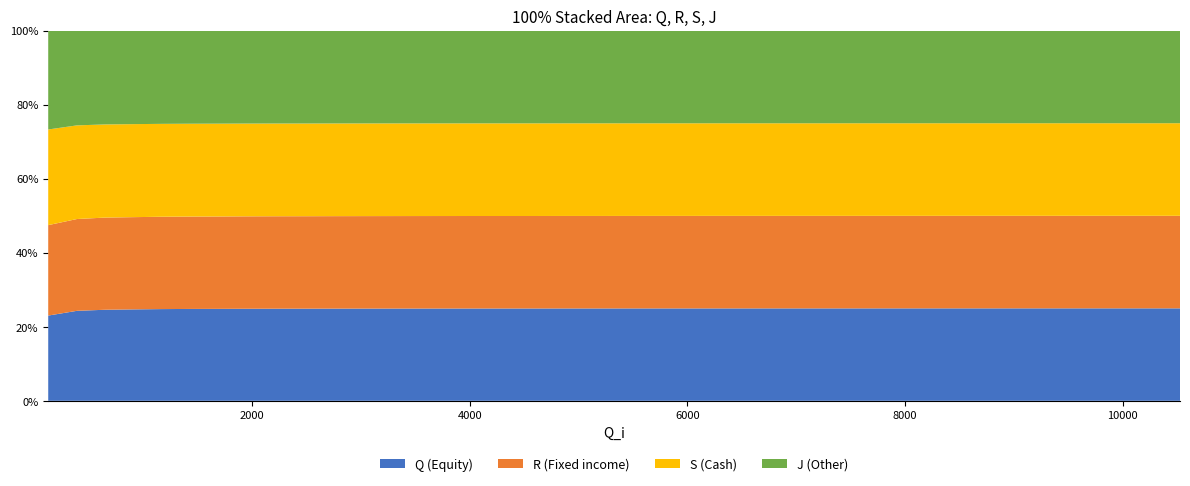

What is the lowest value of the Q (Equity) series?

23.0